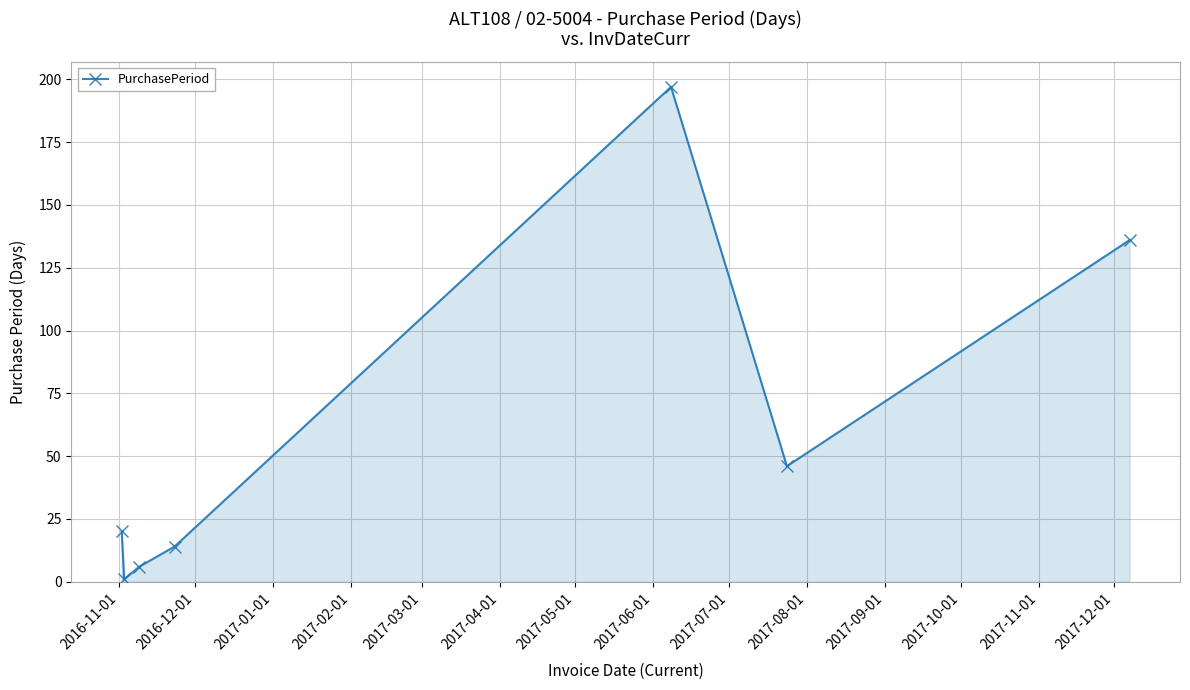

How many points are lower than both their immediate neighbors (excluding endpoints)?

2